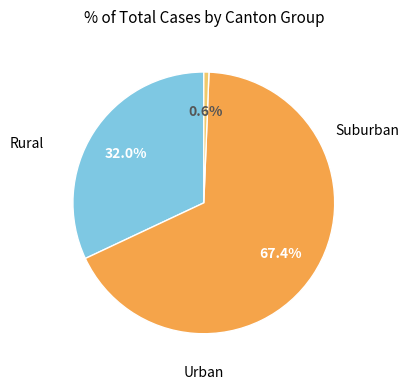

Is there any slice that represents more than half of the pie?

Yes